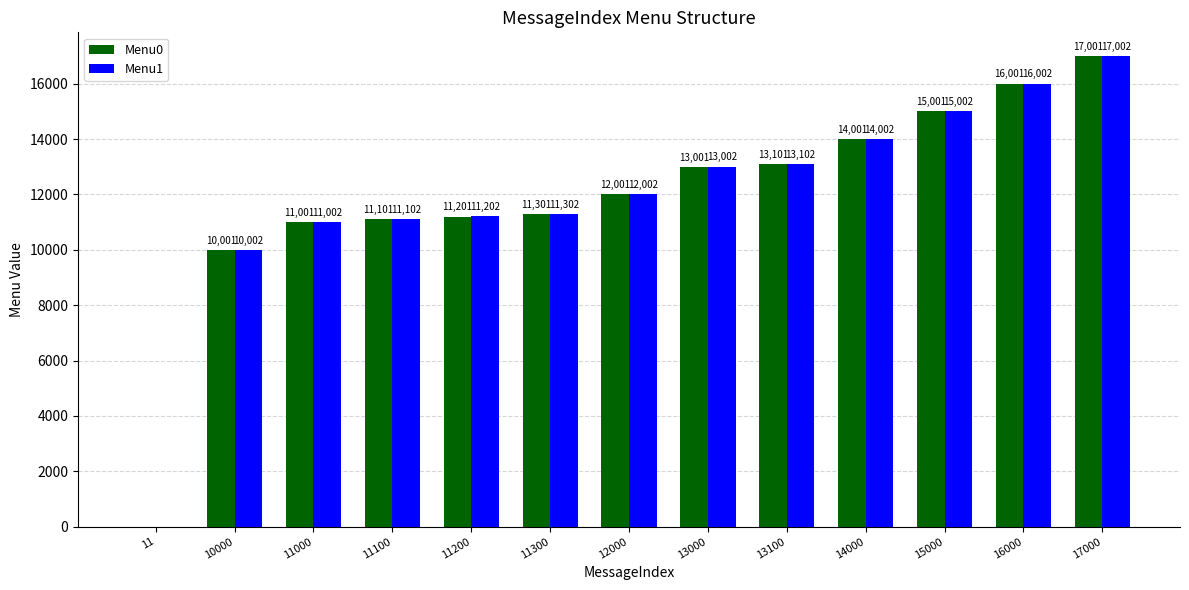

Are the bars horizontal?

No